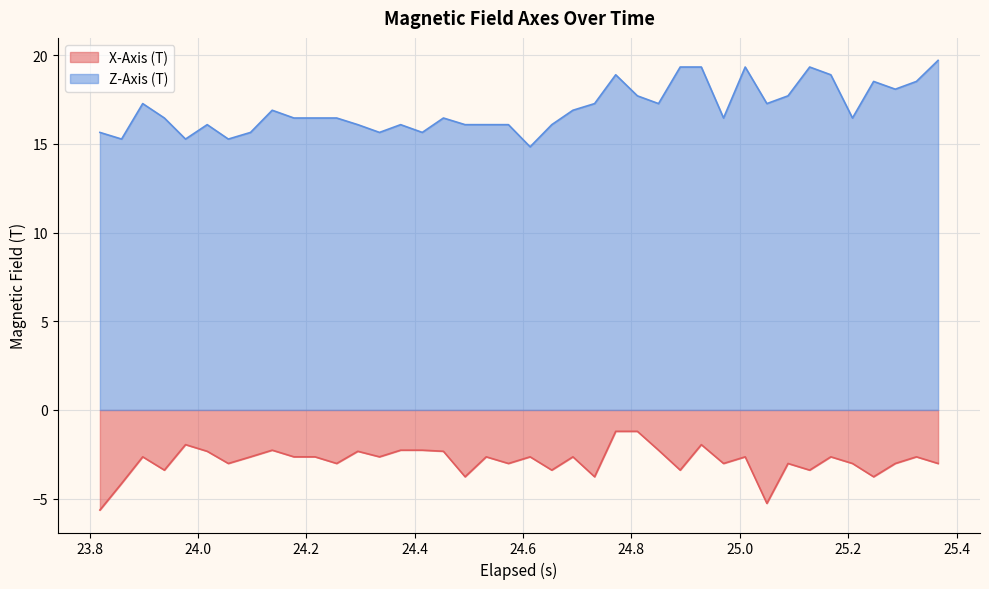

What is the average value of the X-Axis (T) series?

-2.9